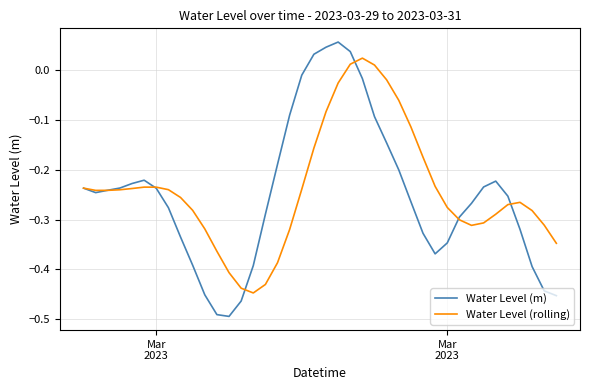

After their last crossing, which series has the higher values: Water Level (m) or Water Level (rolling)?

Water Level (rolling)